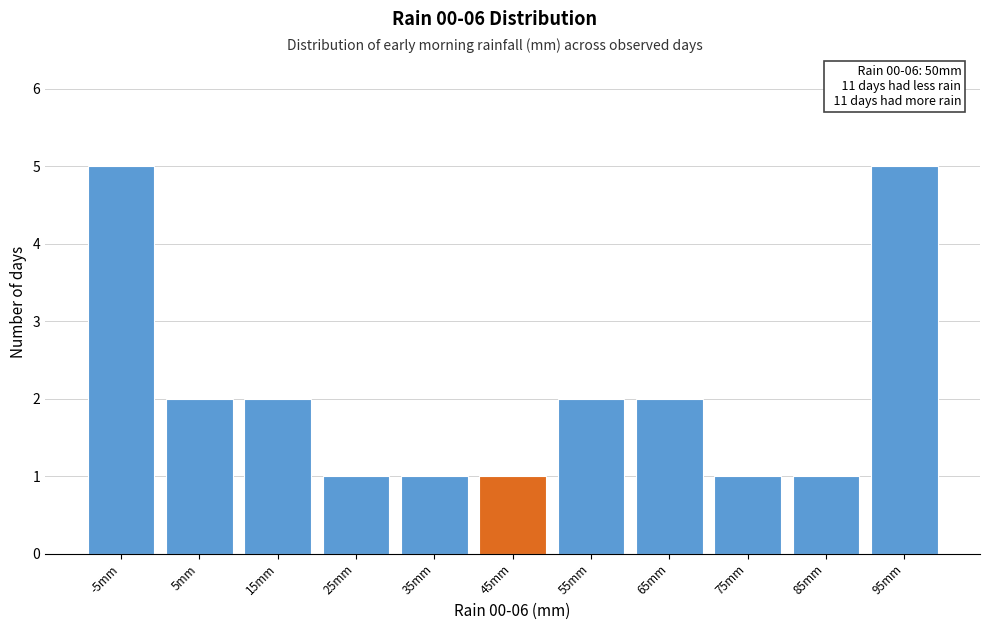

Reading left to right, extract all data points from this chart.

-5mm=5	5mm=2	15mm=2	25mm=1	35mm=1	45mm=1	55mm=2	65mm=2	75mm=1	85mm=1	95mm=5